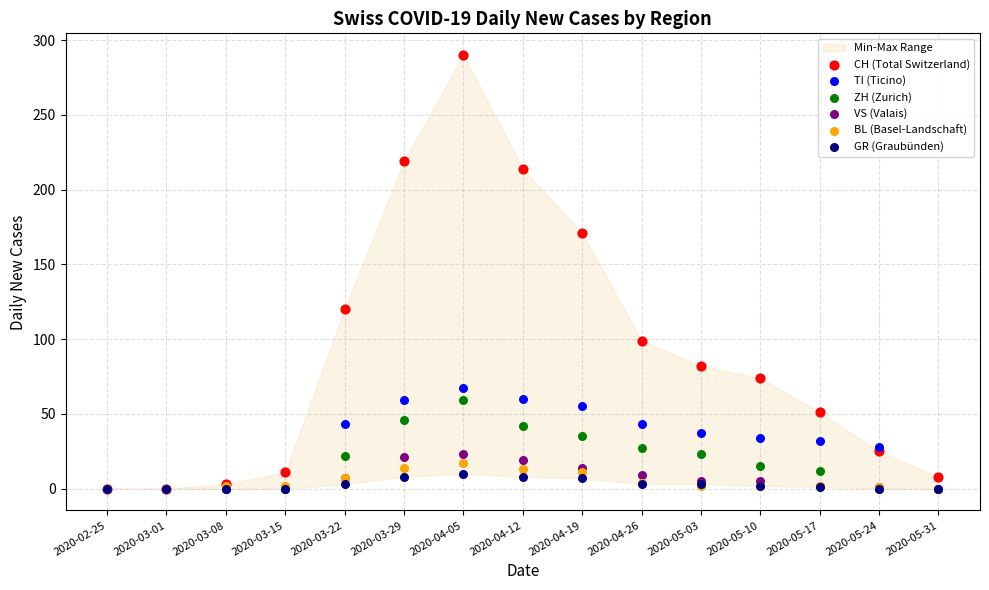

Which series has the largest Y range (max minus min)?

CH (Total Switzerland)